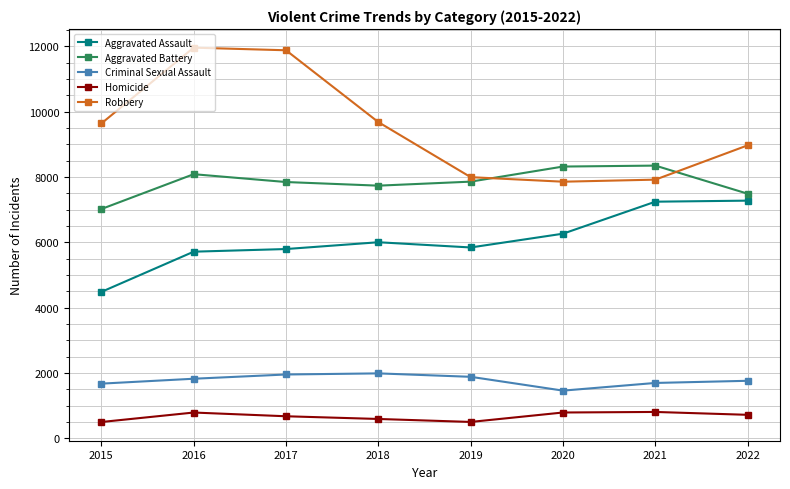

At which label does Aggravated Battery first exceed 7857?

2016